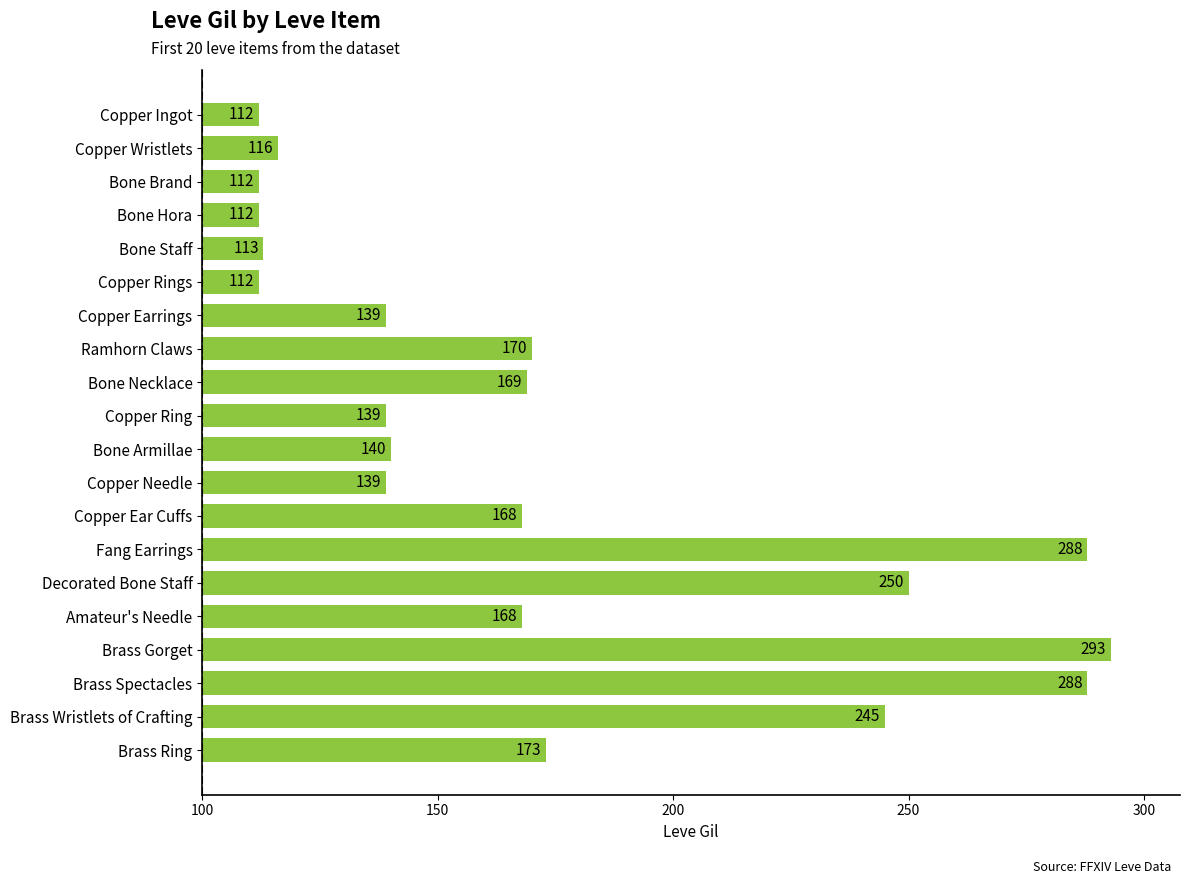

At which label is the value closest to 202?

Brass Ring